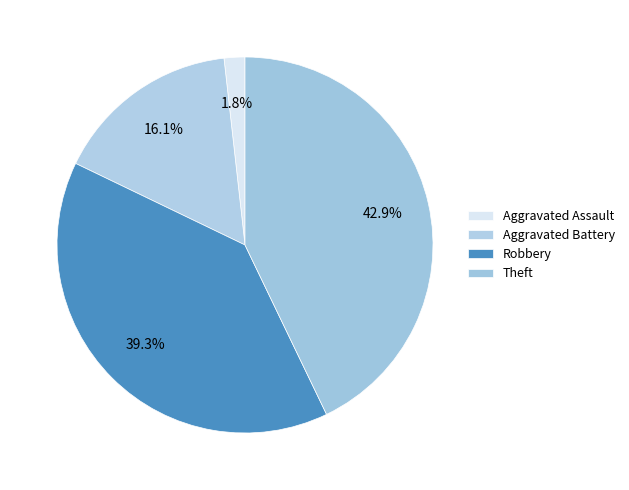

How many slices are in this pie chart?

4